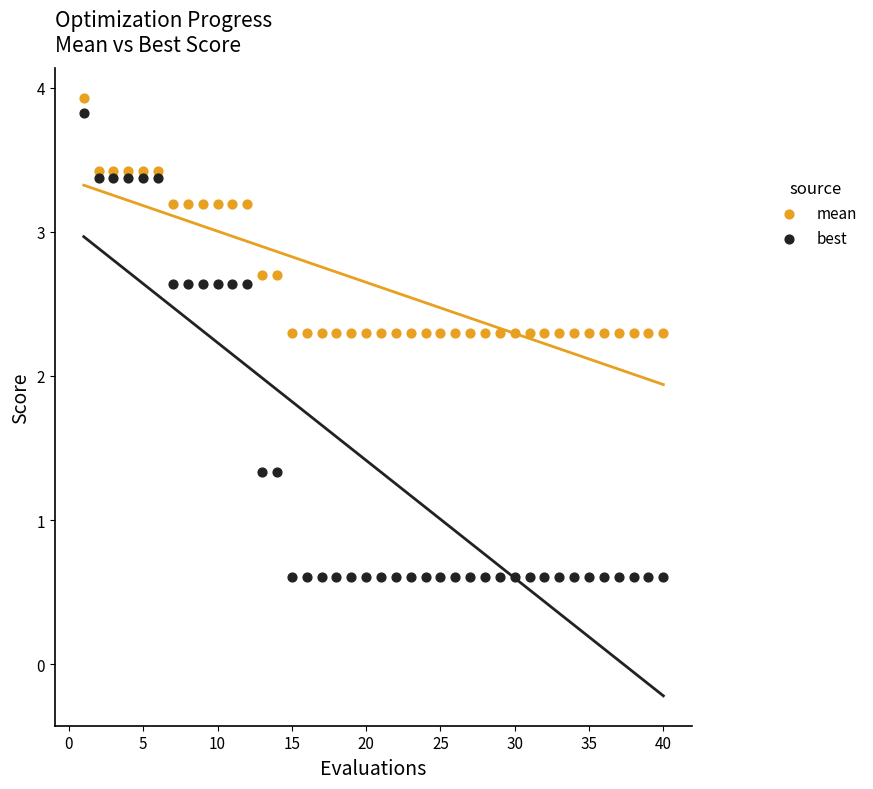

Across all data points, what is the range of Y values (max minus min)?

3.3